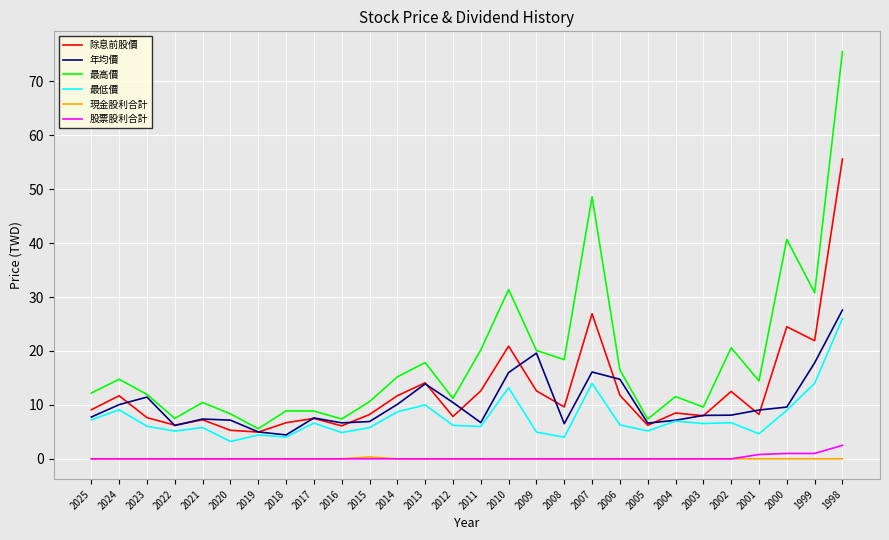

What is the highest value of the 最低價 series?

26.0